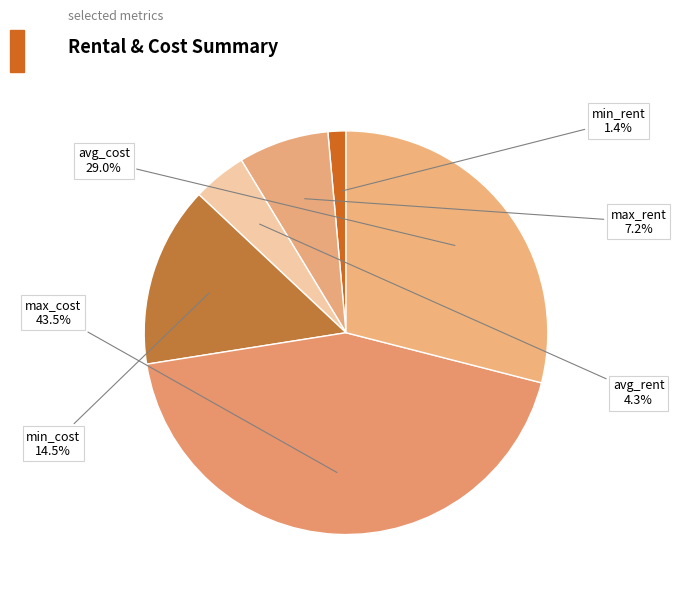

Rank the categories by value from highest to lowest.

max_cost, avg_cost, min_cost, max_rent, avg_rent, min_rent